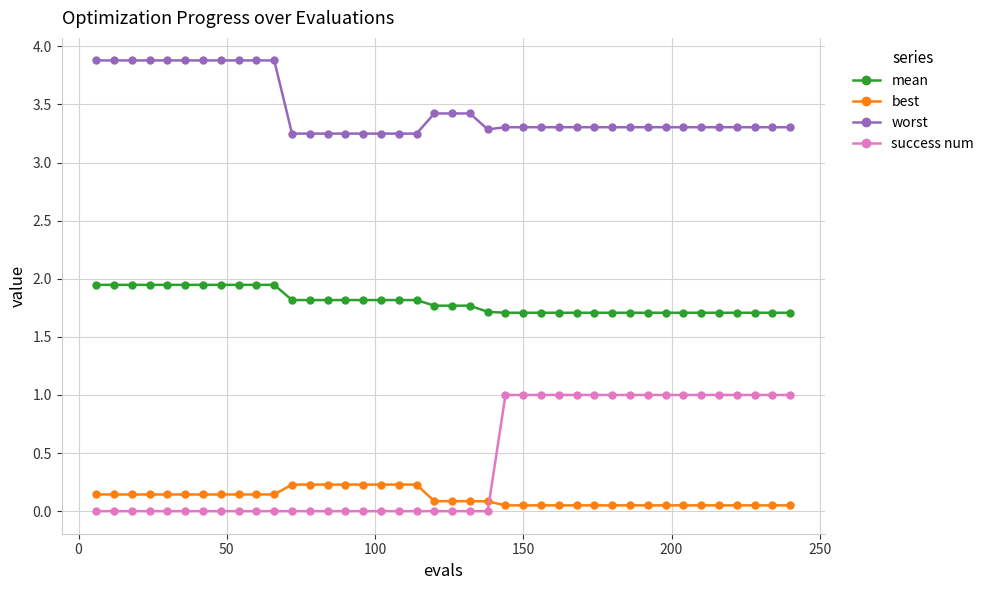

True or false: mean and best cross at least once.

False